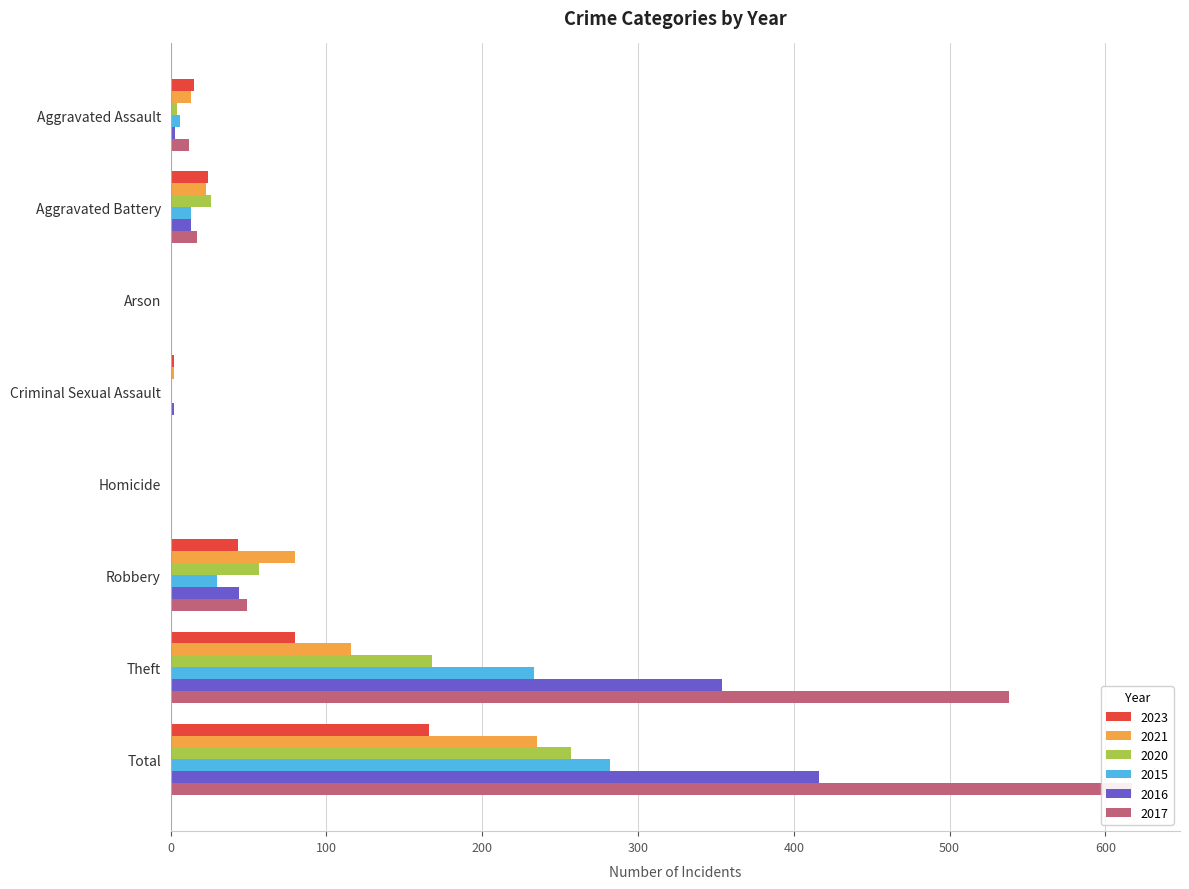

How many categories are shown in the chart?

8